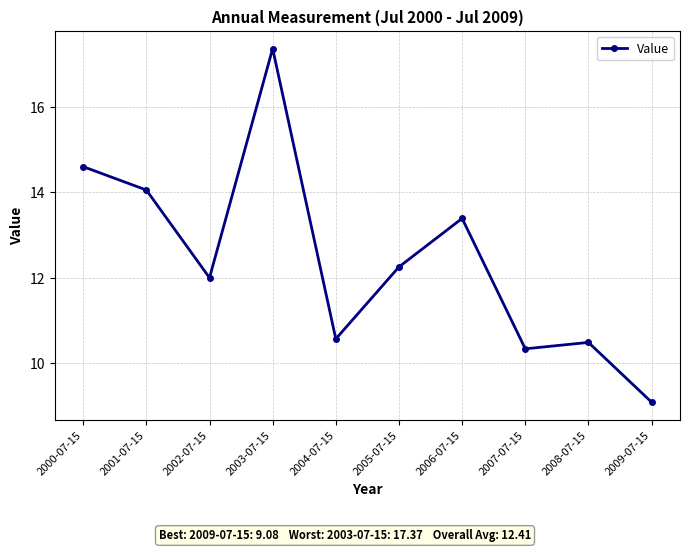

What is the sum of the values at 2009-07-15 and 2004-07-15?

19.7